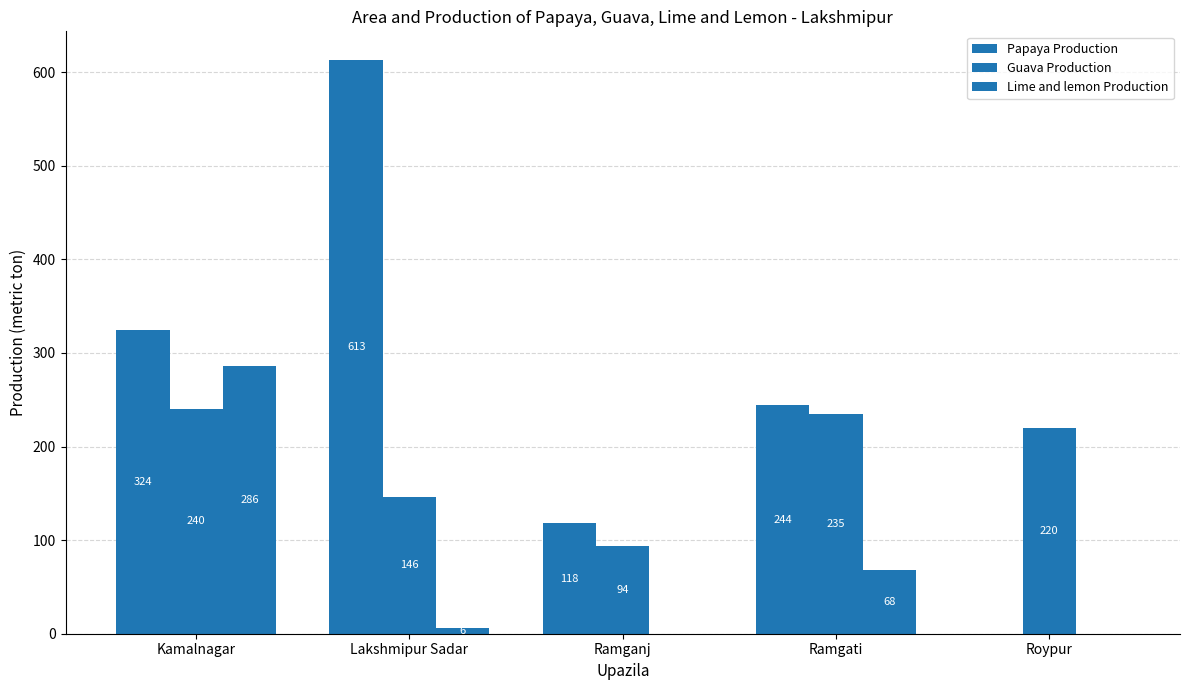

Where does the Papaya Production series first go above 244?

Kamalnagar